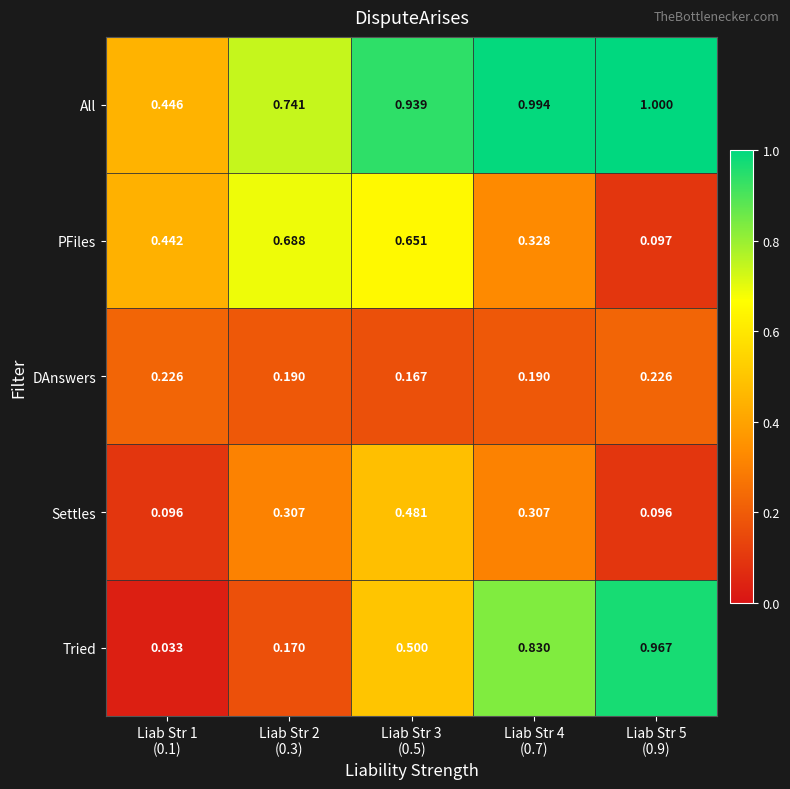

Rank the series by their maximum value, from lowest to highest.

DAnswers, Settles, PFiles, Tried, All